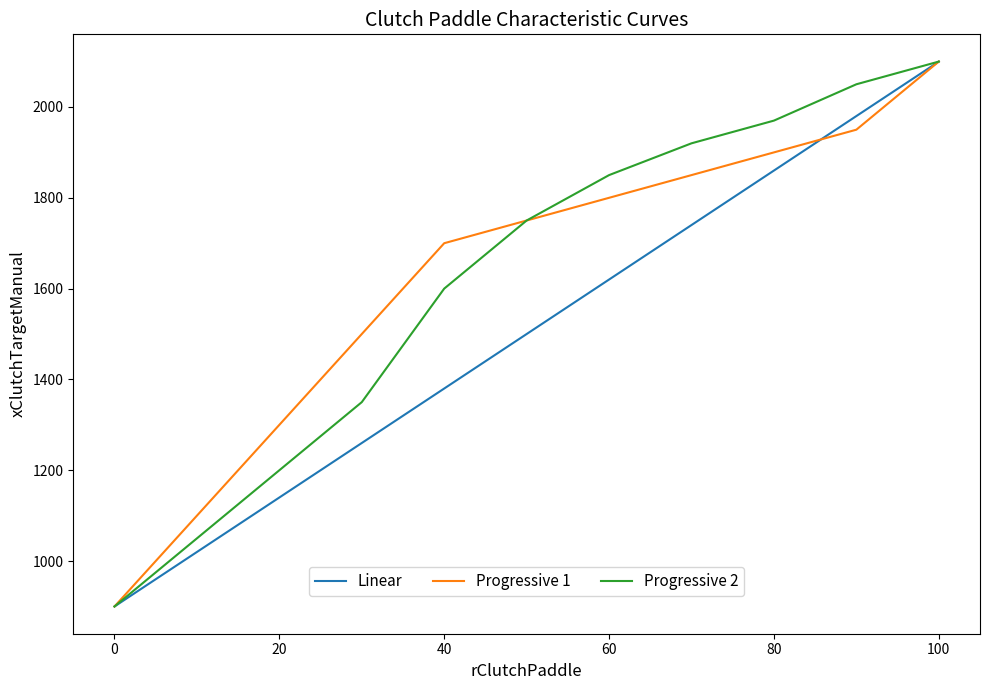

What is the maximum value for Progressive 1?

2100